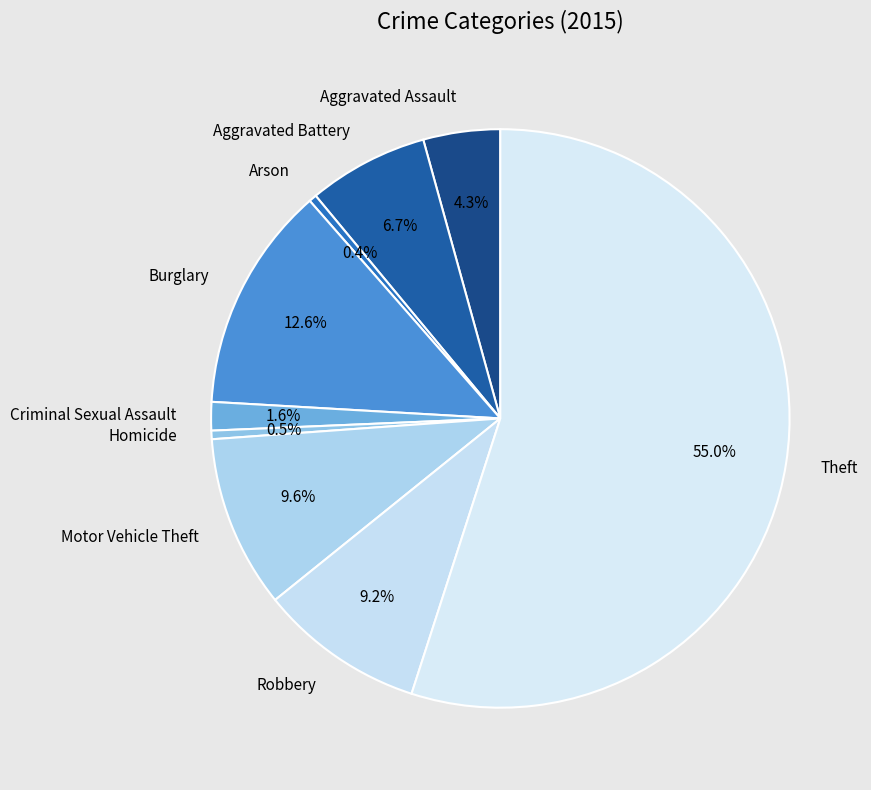

To the nearest percent, what percentage of the pie is Aggravated Battery?

7%